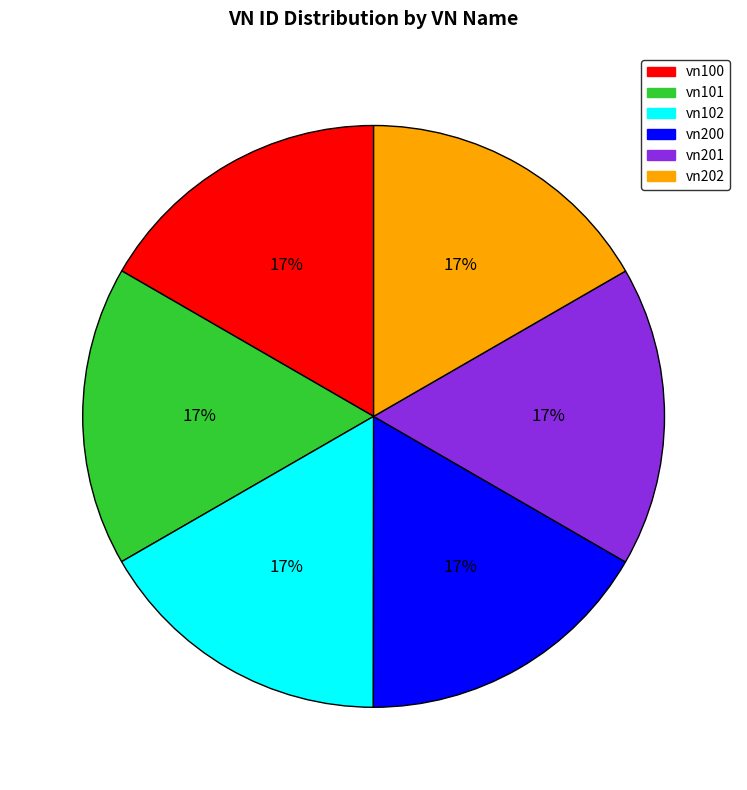

To the nearest percent, what percentage of the pie is vn102?

17%